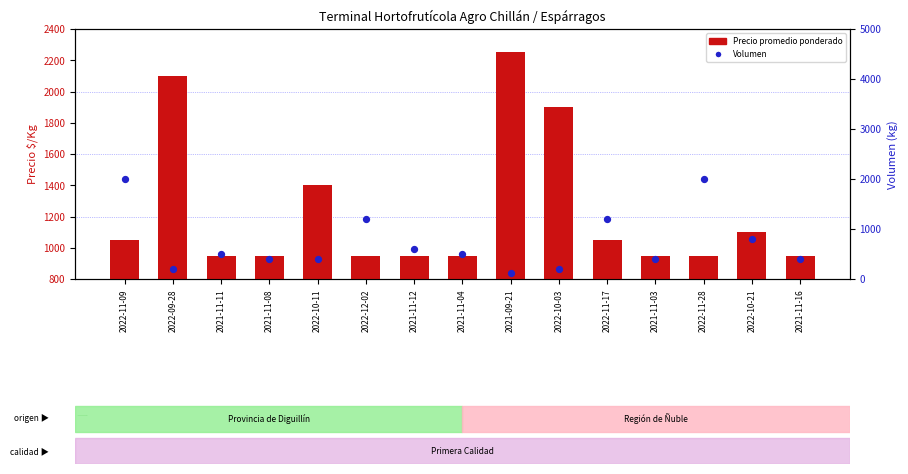

Which series has the widest spread of Y values?

Volumen